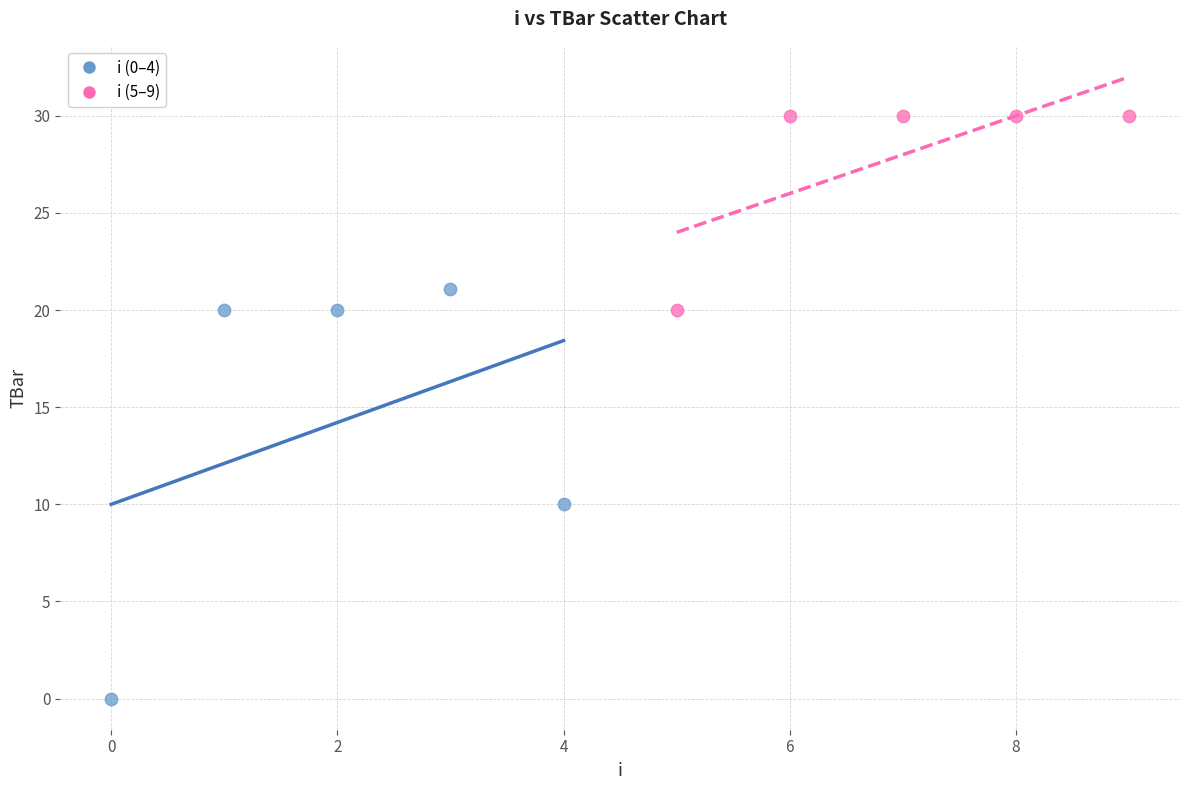

What are all the series names shown in the legend?

i (0–4), i (5–9)